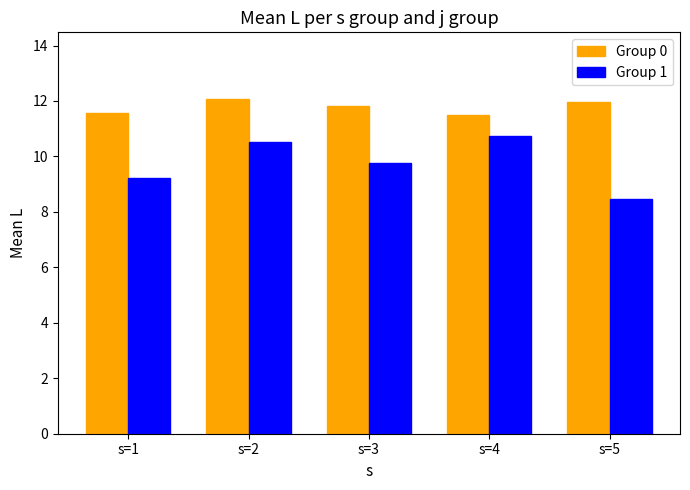

What is the average value of the Group 0 series?

11.8